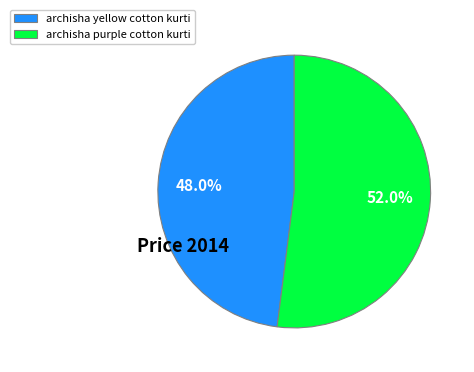

What portion of the pie excludes archisha yellow cotton kurti?

52.0%